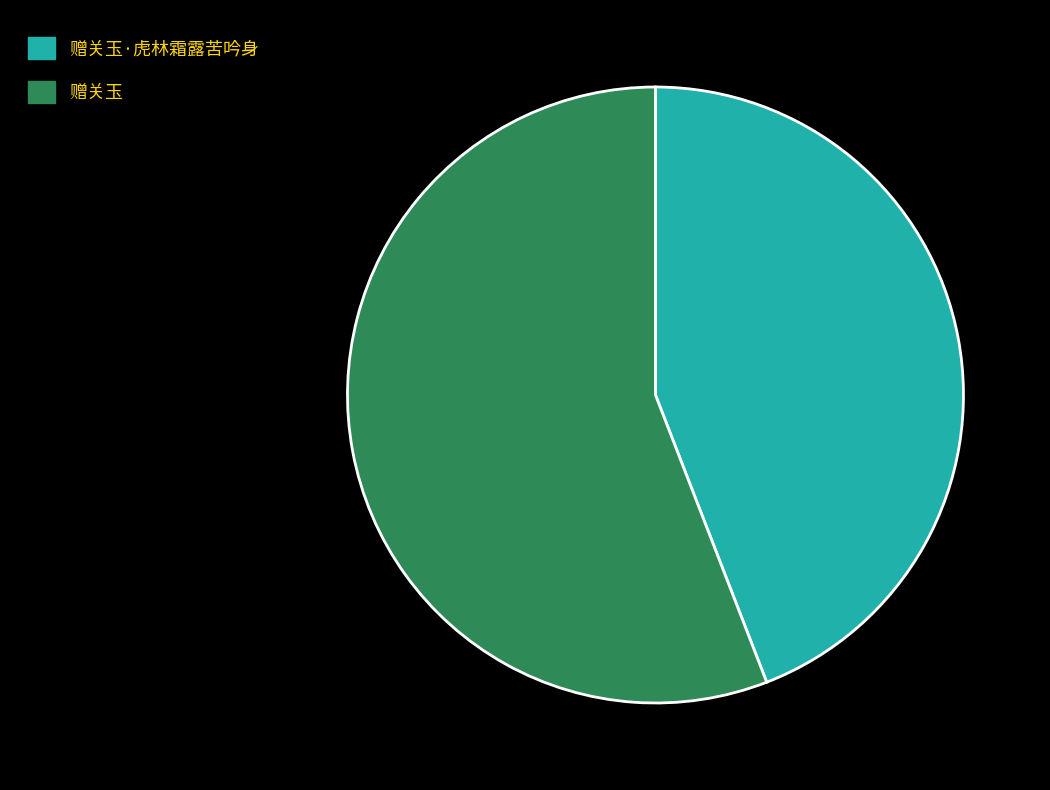

Count the number of slices in the pie.

2